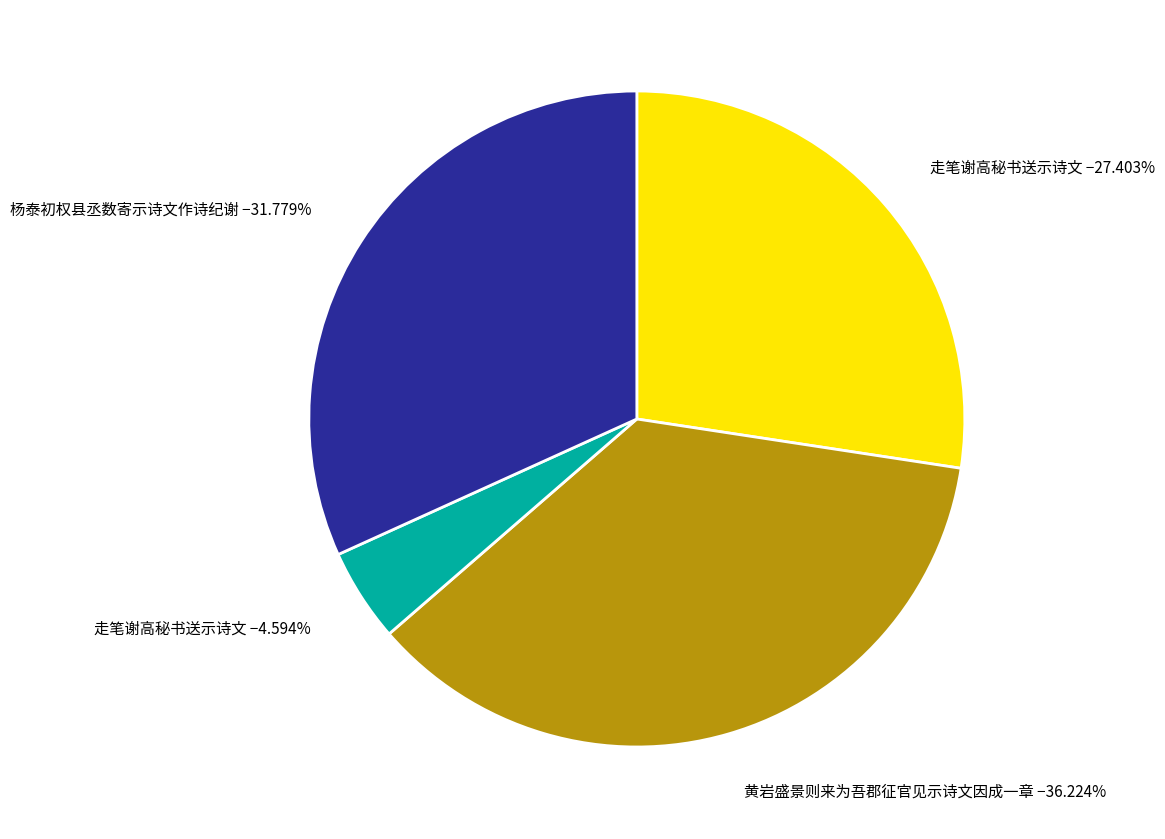

Between 杨泰初权县丞数寄示诗文作诗纪谢 −31.779% and 走笔谢高秘书送示诗文 −27.403%, which is larger?

杨泰初权县丞数寄示诗文作诗纪谢 −31.779%